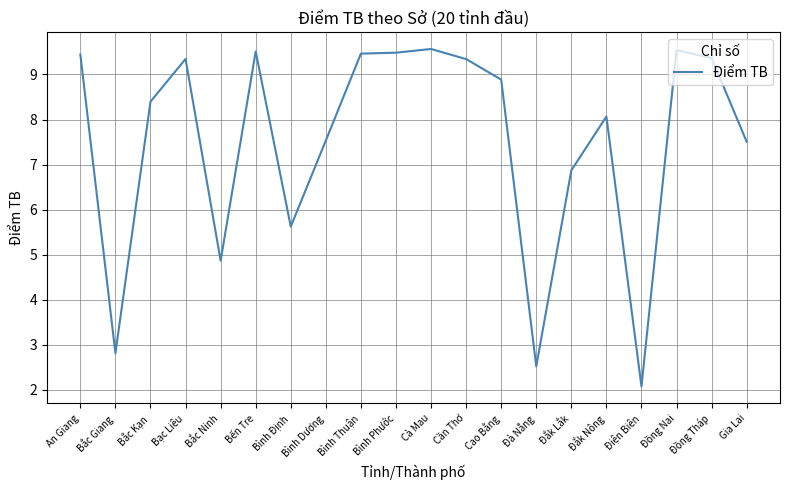

Where is the data nearest to the value 5?

Bắc Ninh